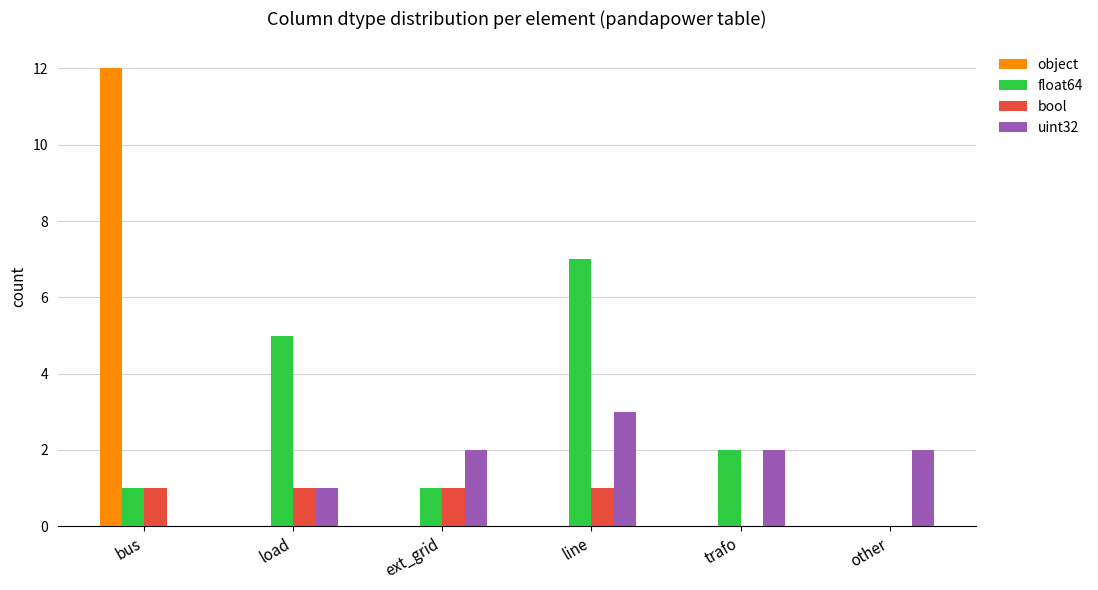

What are all the series names shown in the legend?

object, float64, bool, uint32